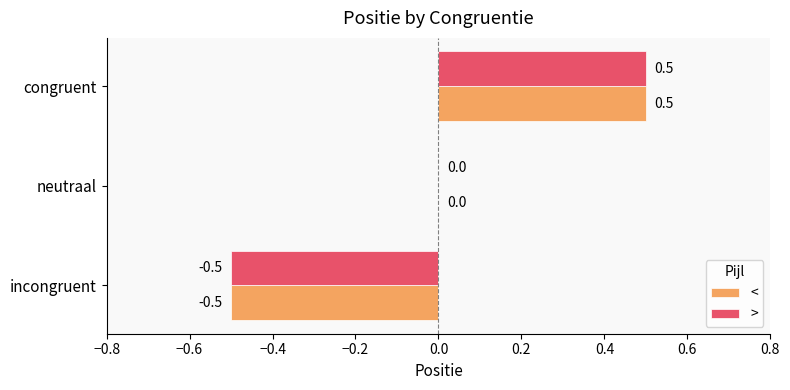

What is the maximum value for <?

0.5